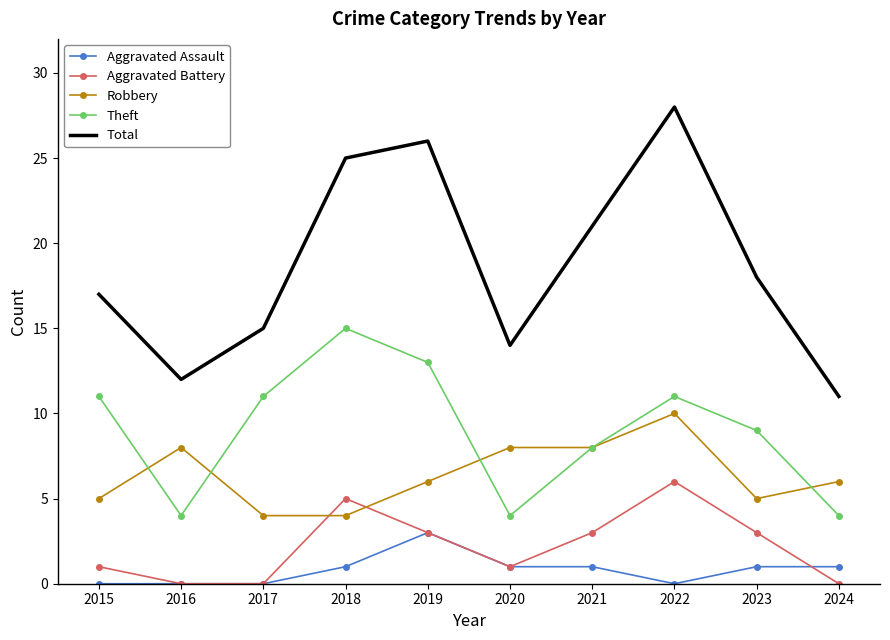

What is the sum of all Robbery values?

64